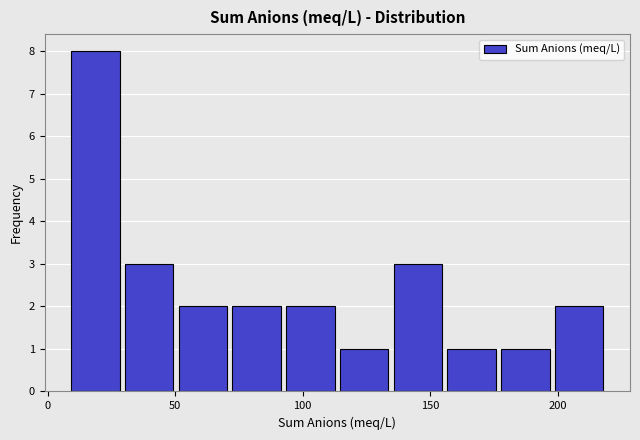

Reading left to right, transcribe this chart: for each bar, give the range it covers on the x-axis and its height. Neither the bar edges nor the heights are printed on the chart, so give them approximately, as read against the axes.

10 to 30: 8
30 to 50: 3
50 to 70: 2
70 to 90: 2
90 to 115: 2
115 to 135: 1
135 to 155: 3
155 to 175: 1
175 to 200: 1
200 to 220: 2